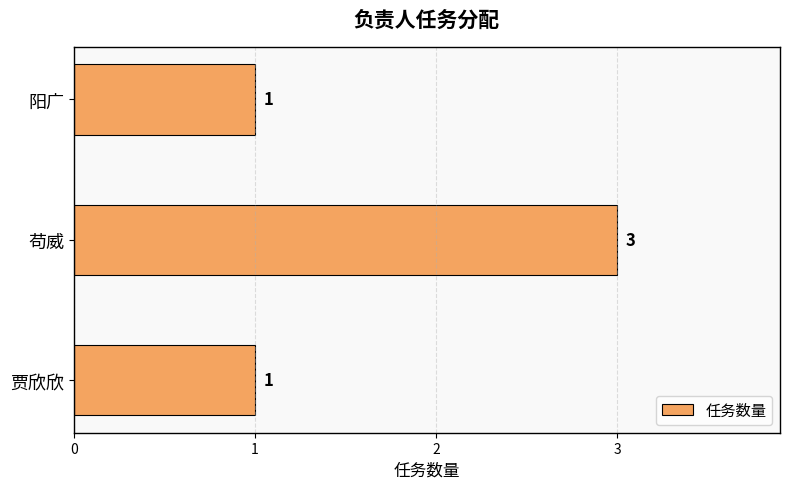

Approximately how many times larger is the value at 贾欣欣 compared to 阳广?

1.0